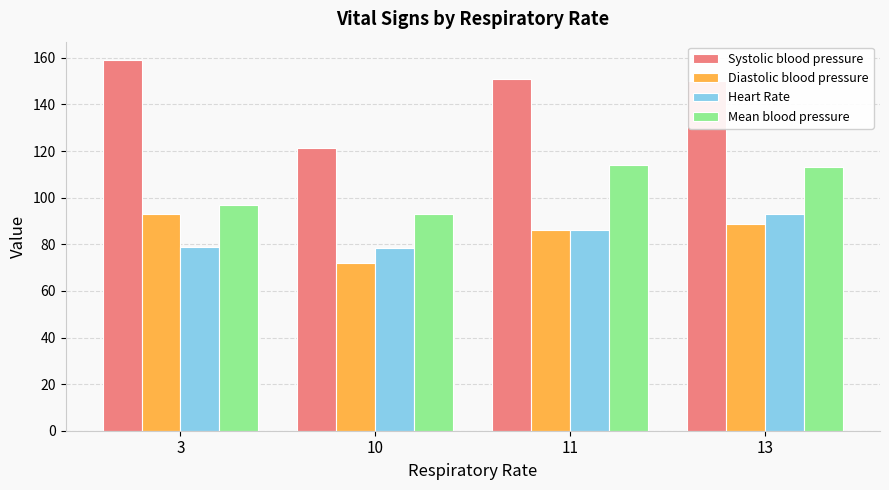

What is the value of the Systolic blood pressure bar at the 4th from the left?

150.0